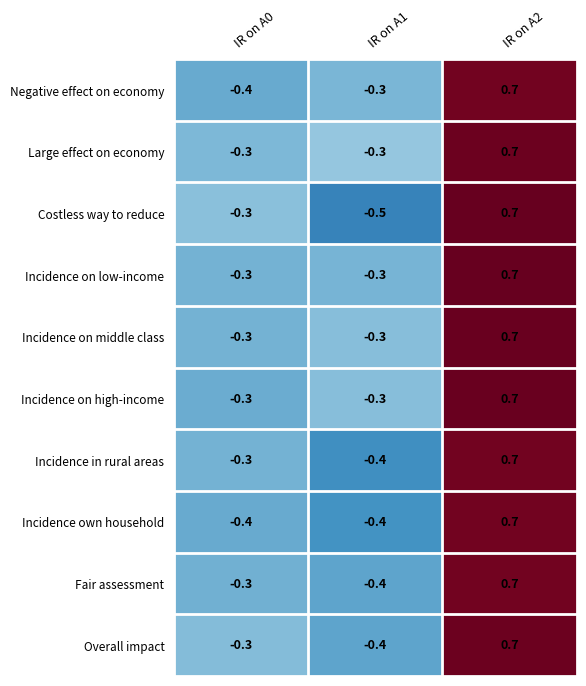

Reading left to right, list all the values displayed in this chart.

Negative effect on economy: -0.4	-0.3	0.7
Large effect on economy: -0.3	-0.3	0.7
Costless way to reduce: -0.3	-0.5	0.7
Incidence on low-income: -0.3	-0.3	0.7
Incidence on middle class: -0.3	-0.3	0.7
Incidence on high-income: -0.3	-0.3	0.7
Incidence in rural areas: -0.3	-0.4	0.7
Incidence own household: -0.4	-0.4	0.7
Fair assessment: -0.3	-0.4	0.7
Overall impact: -0.3	-0.4	0.7